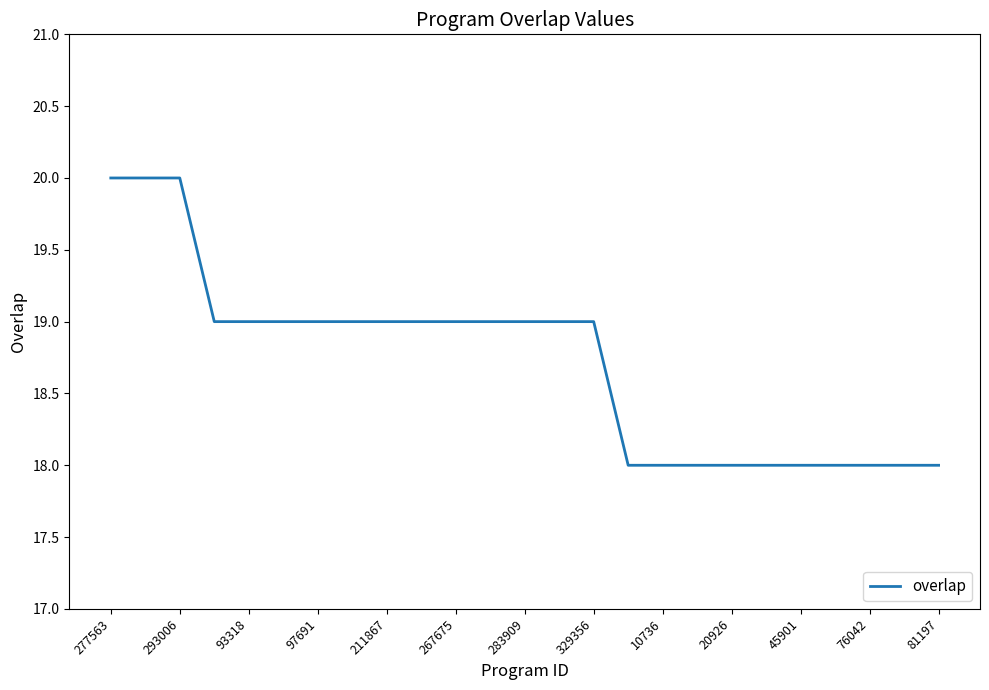

What is the difference between the maximum and minimum values?

2